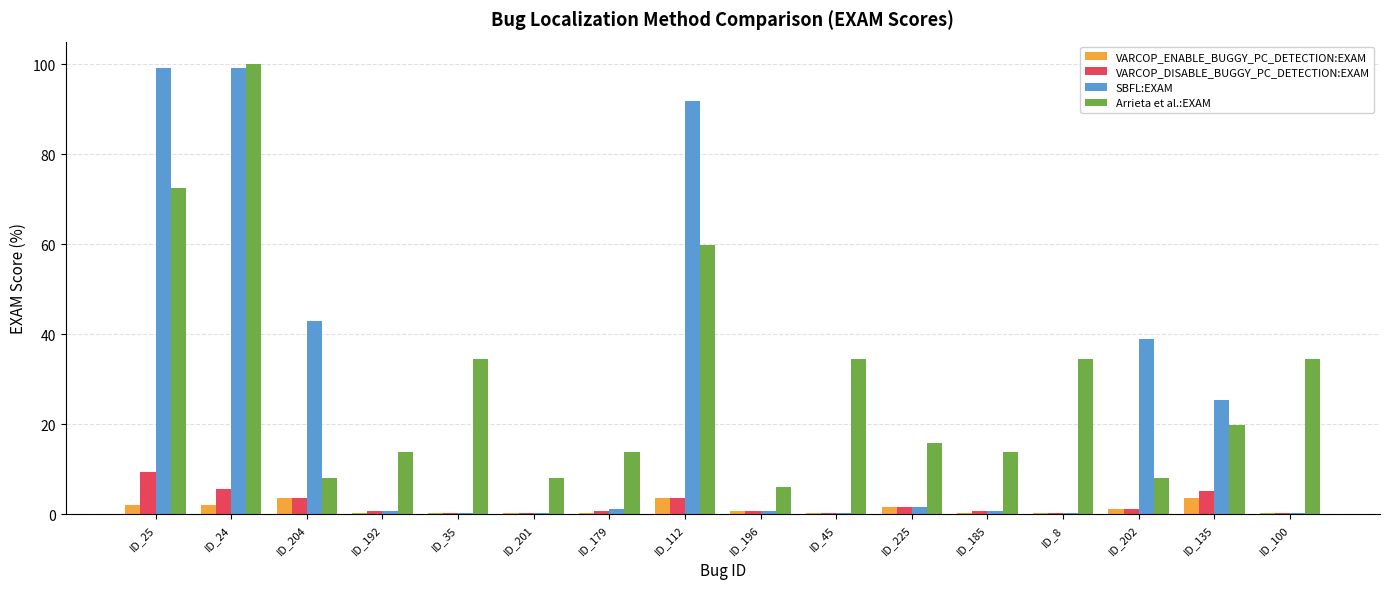

At which label does VARCOP_DISABLE_BUGGY_PC_DETECTION:EXAM reach its peak?

ID_25